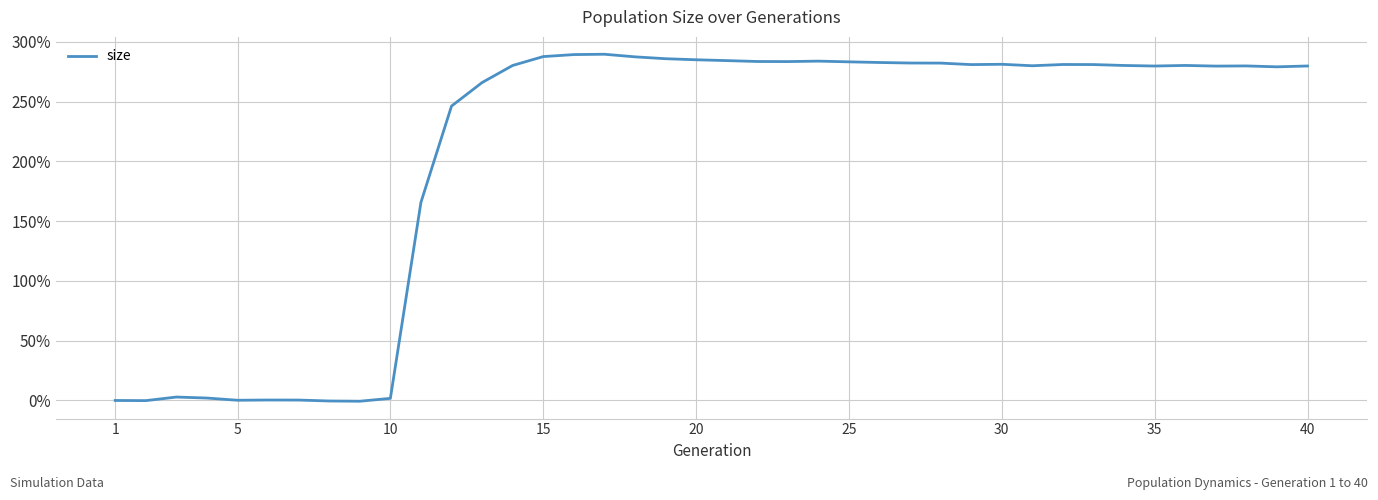

What is the difference between the second highest and second lowest values?

289.9